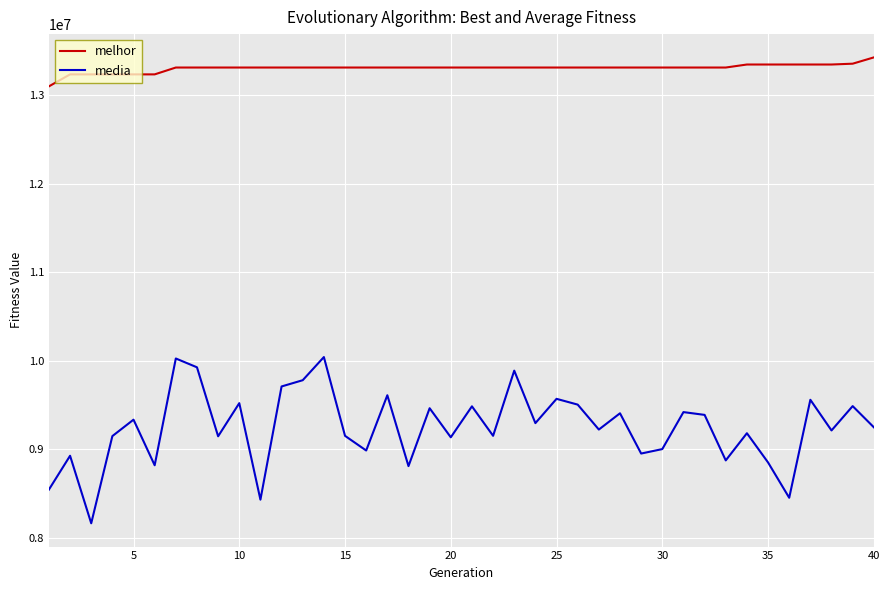

How many distinct data groups are displayed?

2